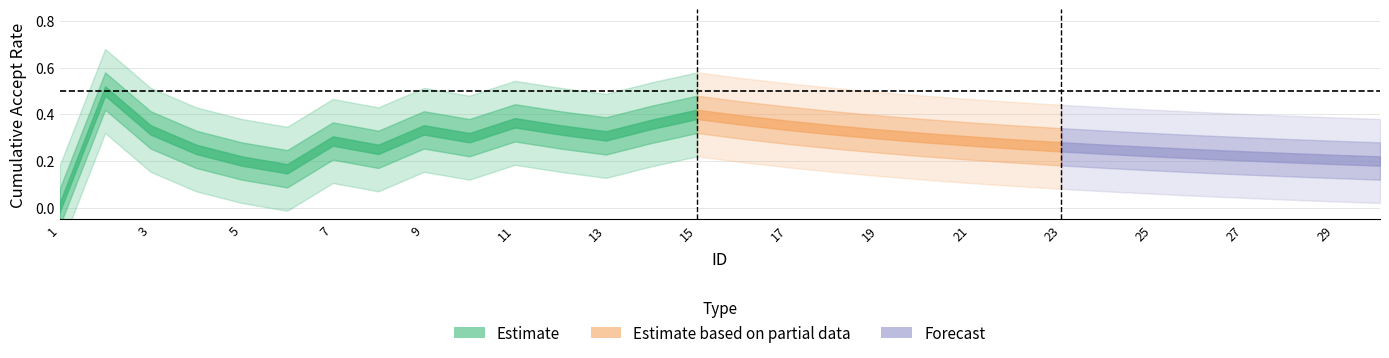

Reading left to right, list all the values displayed in this chart.

1=0	2=1	3=0	4=0	5=0	6=0	7=1	8=0	9=1	10=0	11=1	12=0	13=0	14=1	15=1	16=0	17=0	18=0	19=0	20=0	21=0	22=0	23=0	24=0	25=0	26=0	27=0	28=0	29=0	30=0